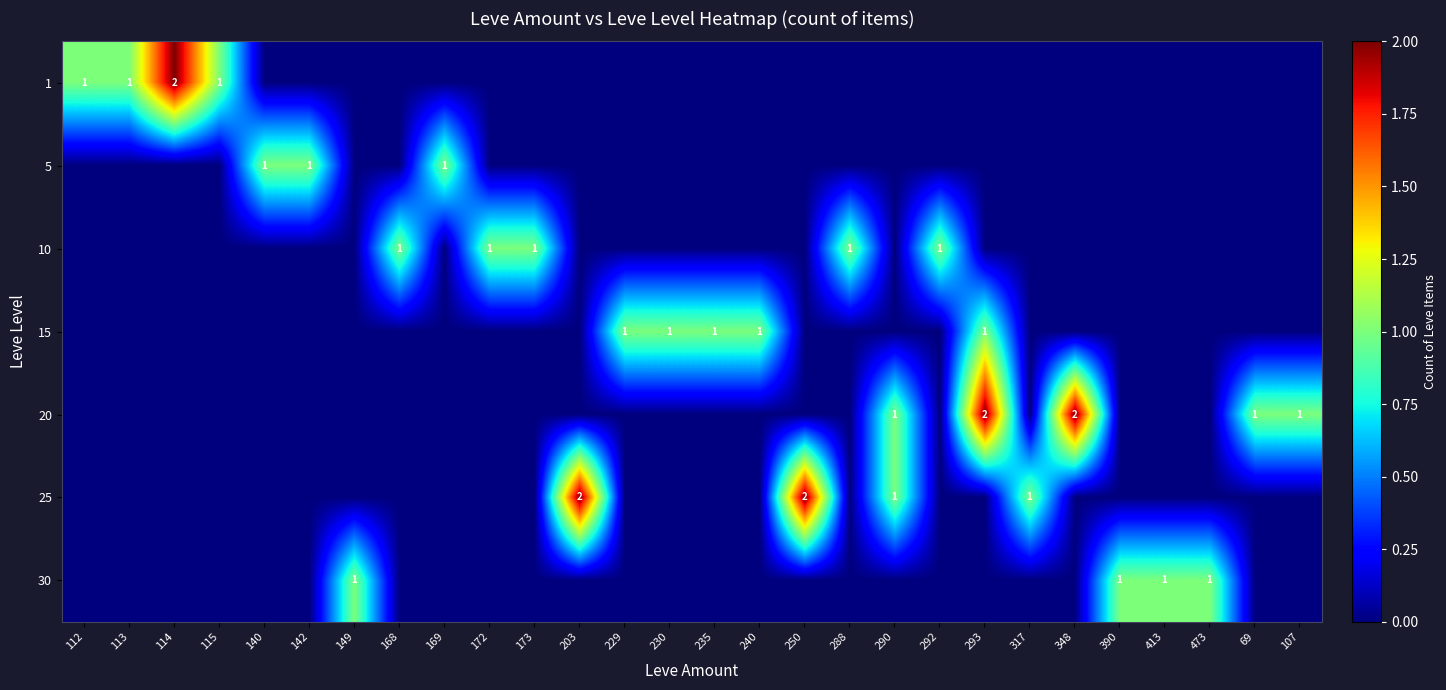

The value of 15 at 229 is 1. True or false?

True